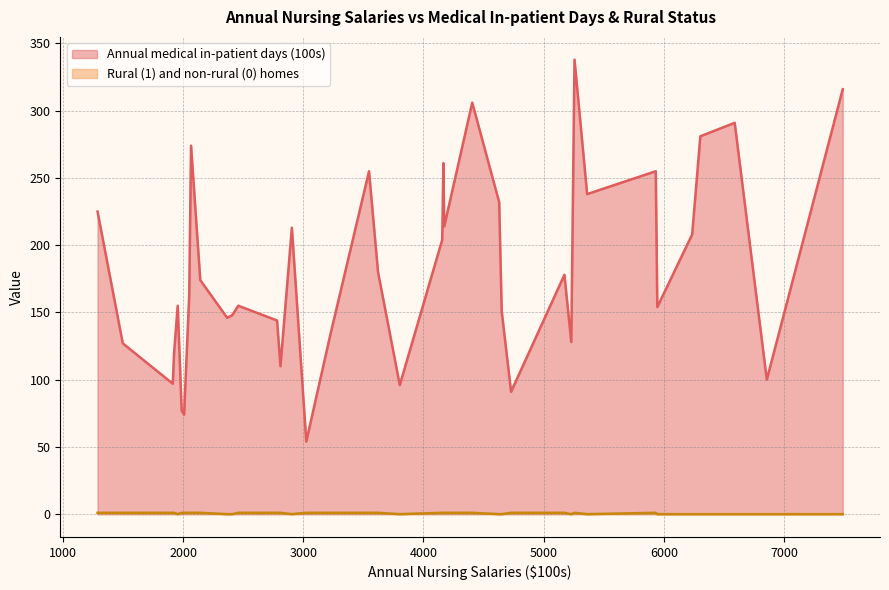

How many distinct data groups are displayed?

2